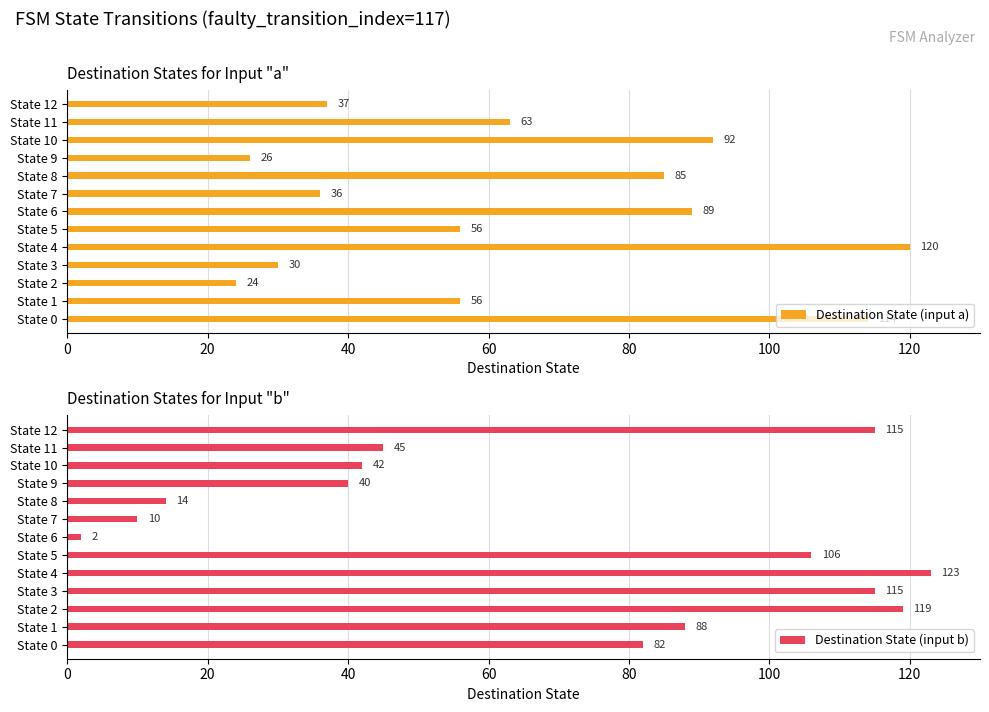

What is the sum of all Destination State (input a) values?

828